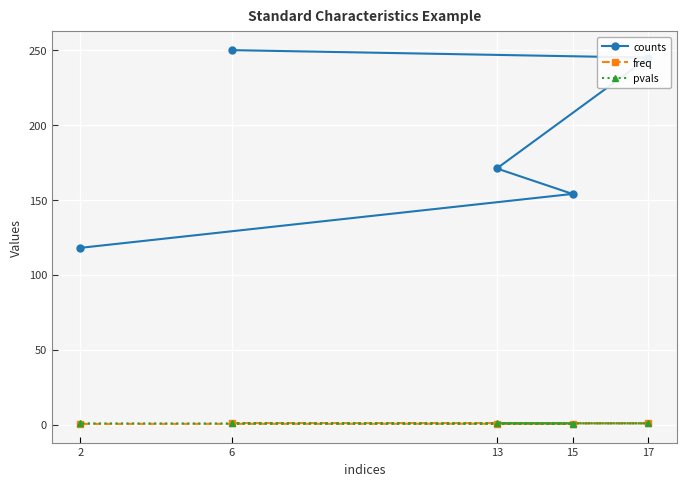

At which category is the sum across all series the highest?

6